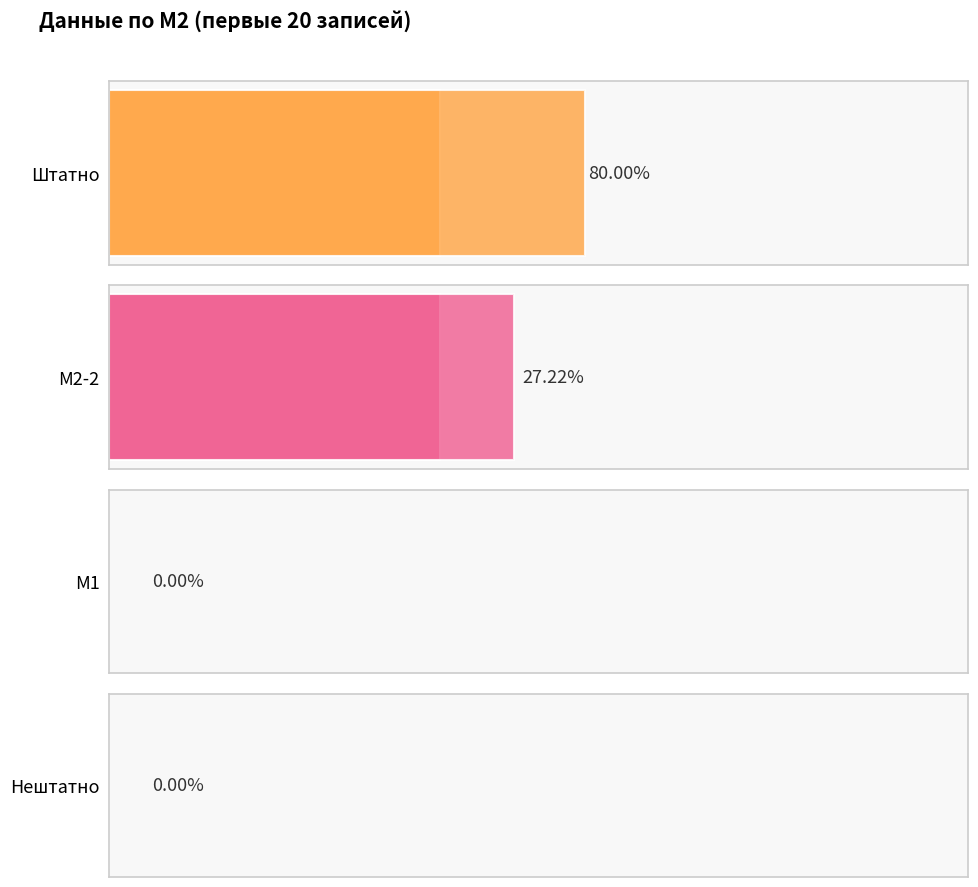

How many bars are there in each group?

4